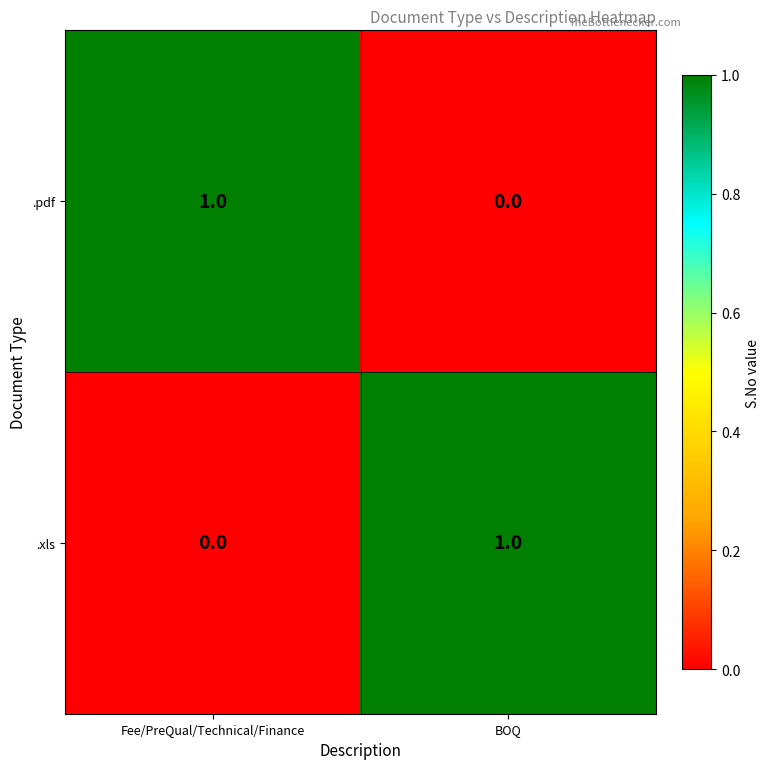

At which label is .pdf closest to 0?

BOQ